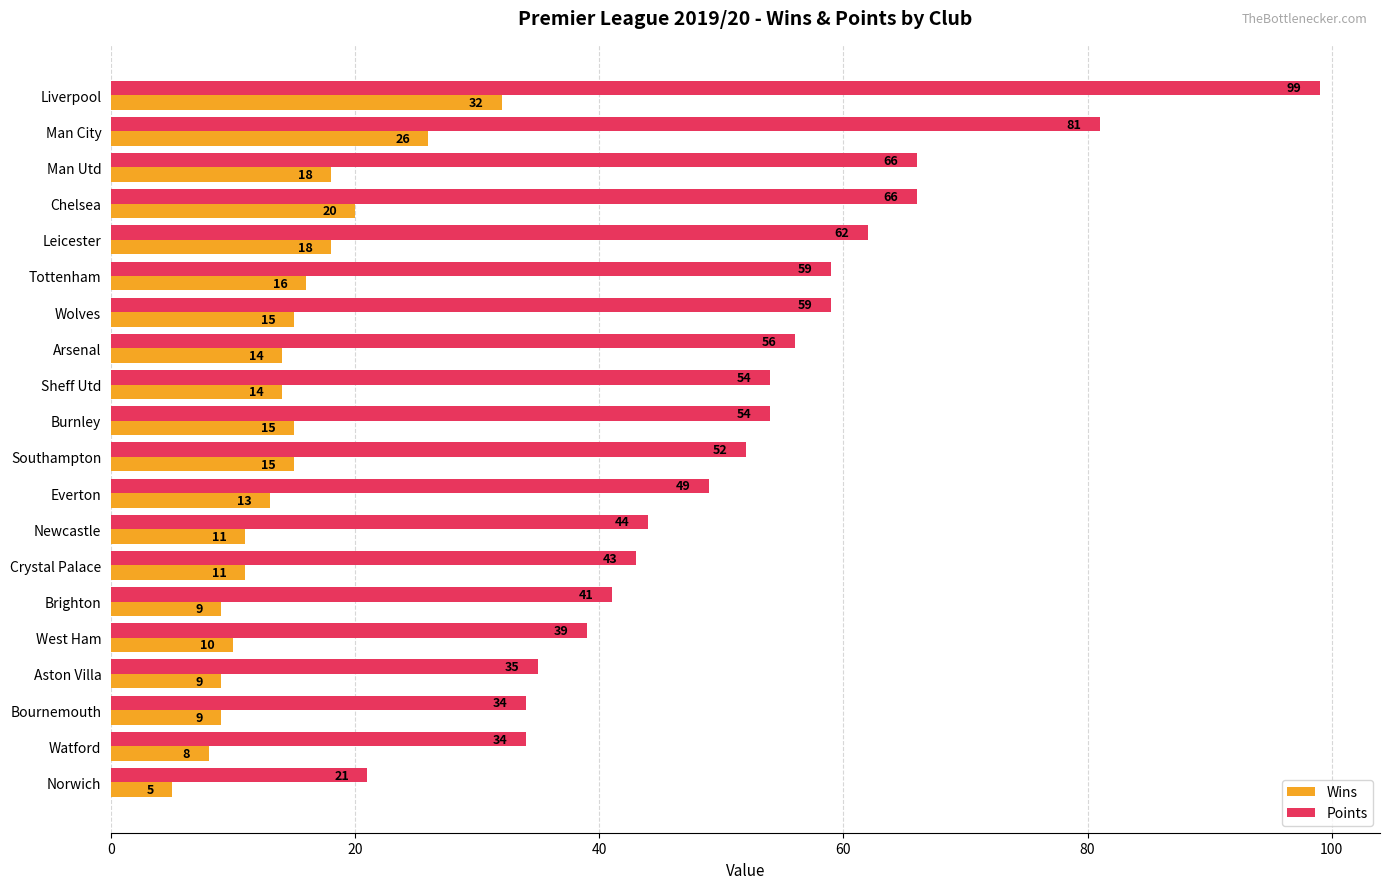

Is it true that Points equals 59 at Wolves?

True